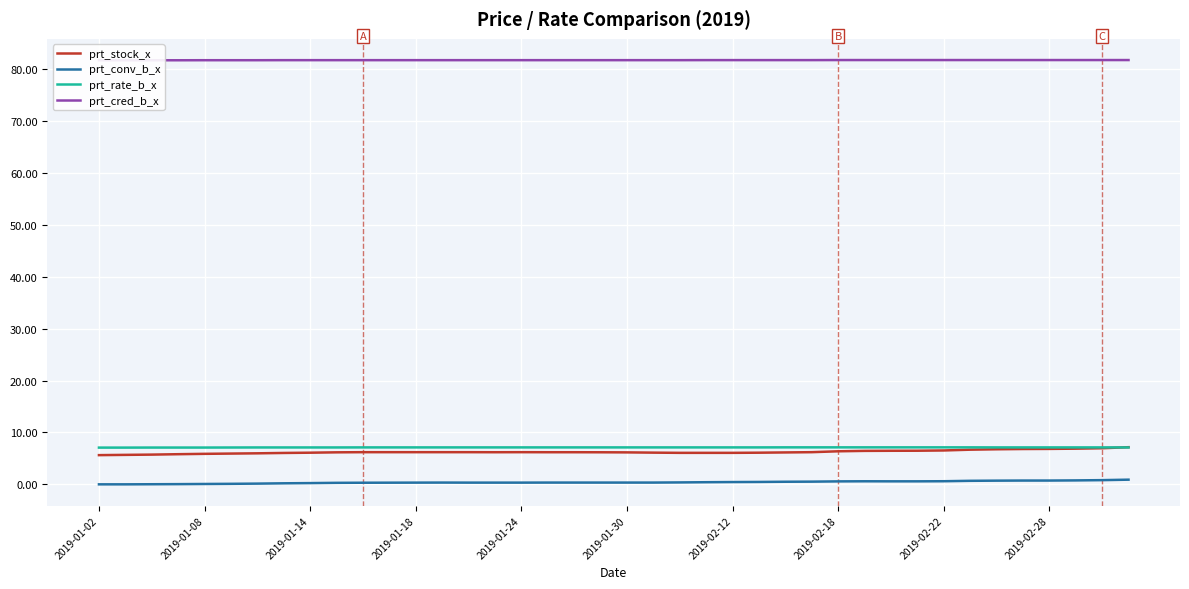

Which category has the lowest value in the prt_stock_x series?

2019-01-02